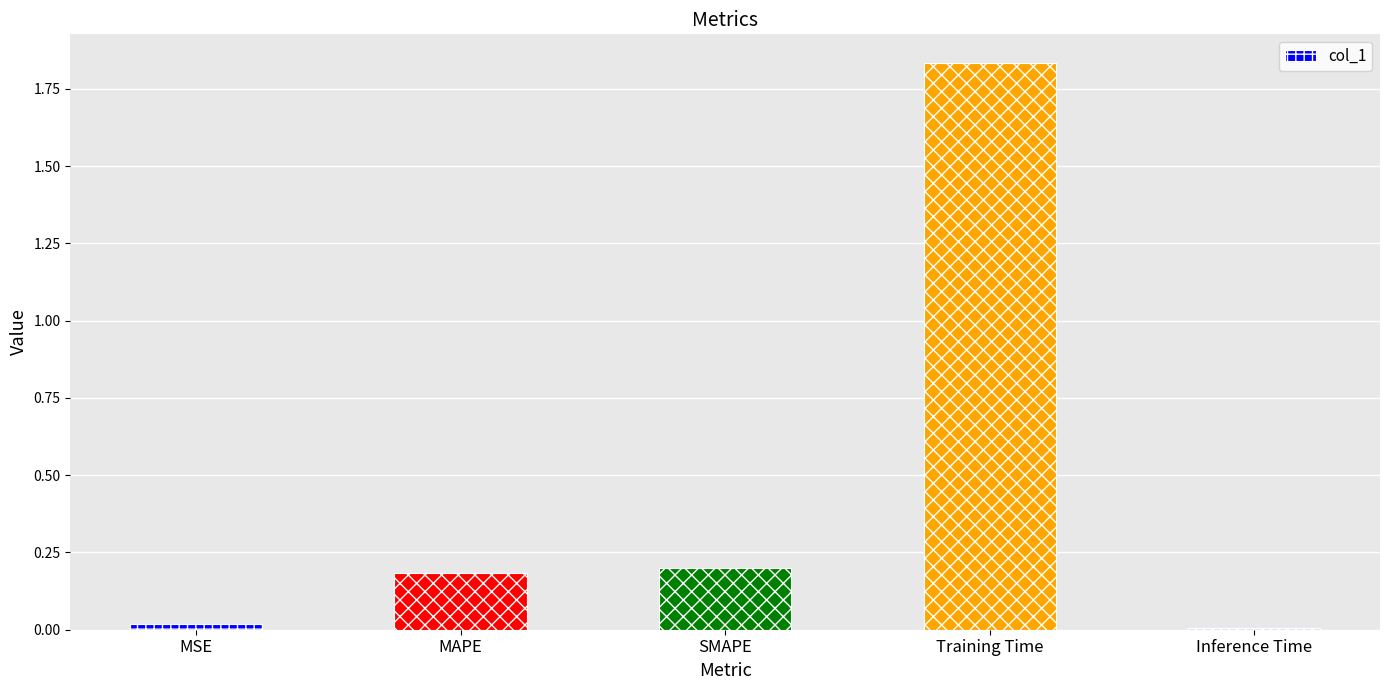

What is the label of the 1st bar from the right?

Inference Time